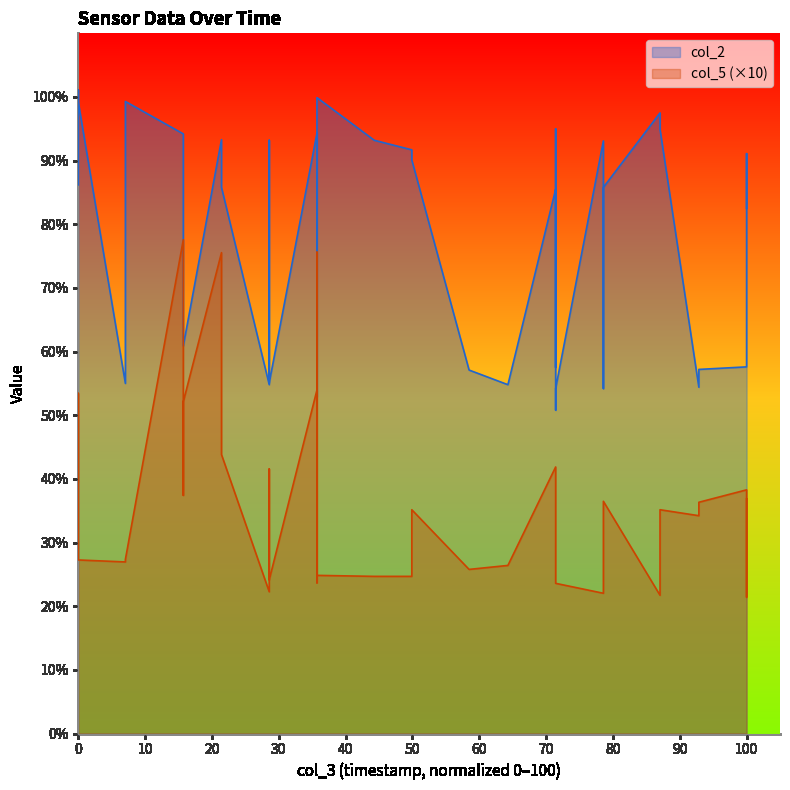

True or false: col_5 and col_2 intersect in this chart.

False